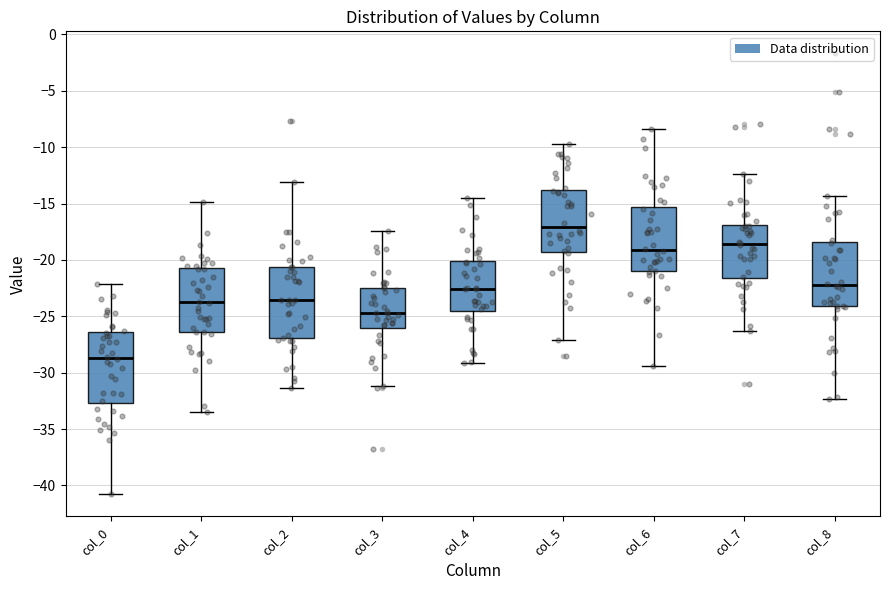

Reading left to right, read every box against the y-axis: the position of its median line, the range the box covers, and the ends of its whiskers. The values are not printed on the chart, so give them approximately, as read against the axis.

col_0: median -28.5, box -32.5 to -26.5, whiskers -41.0 to -22.0
col_1: median -24.0, box -26.5 to -20.5, whiskers -33.5 to -15.0
col_2: median -23.5, box -27.0 to -20.5, whiskers -31.5 to -13.0
col_3: median -24.5, box -26.0 to -22.5, whiskers -31.0 to -17.5
col_4: median -22.5, box -24.5 to -20.0, whiskers -29.0 to -14.5
col_5: median -17.0, box -19.5 to -14.0, whiskers -27.0 to -9.5
col_6: median -19.0, box -21.0 to -15.5, whiskers -29.5 to -8.5
col_7: median -18.5, box -21.5 to -17.0, whiskers -26.5 to -12.5
col_8: median -22.0, box -24.0 to -18.5, whiskers -32.5 to -14.5